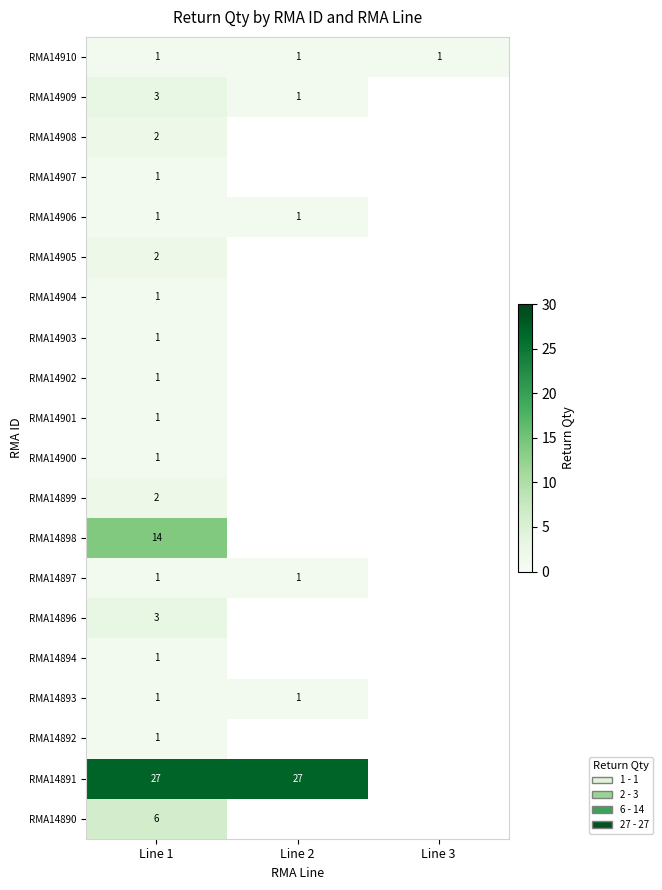

What is the sum of all RMA14910 values?

3